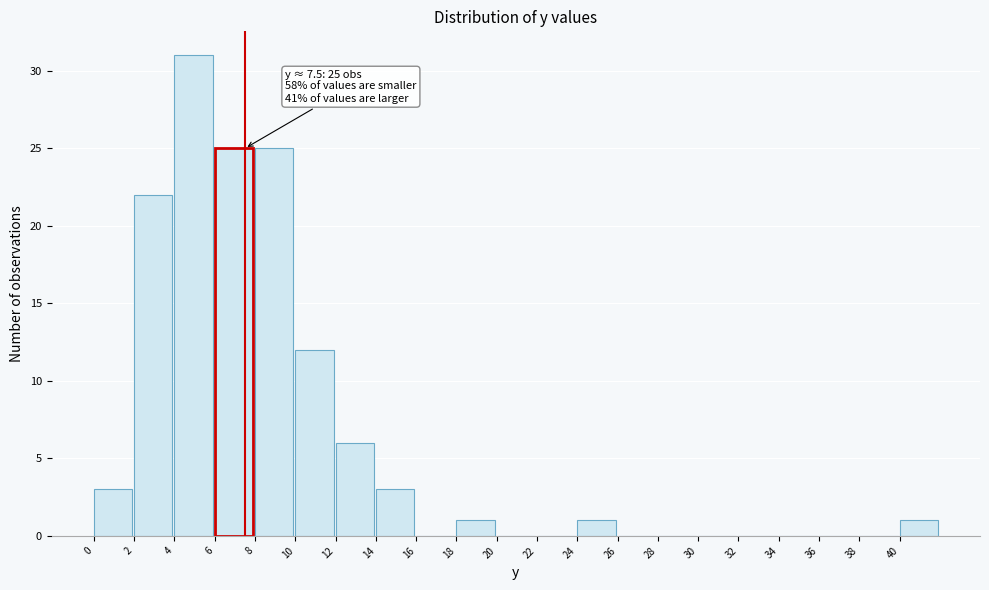

Over which range of the x-axis is the bar tallest?

4 to 6